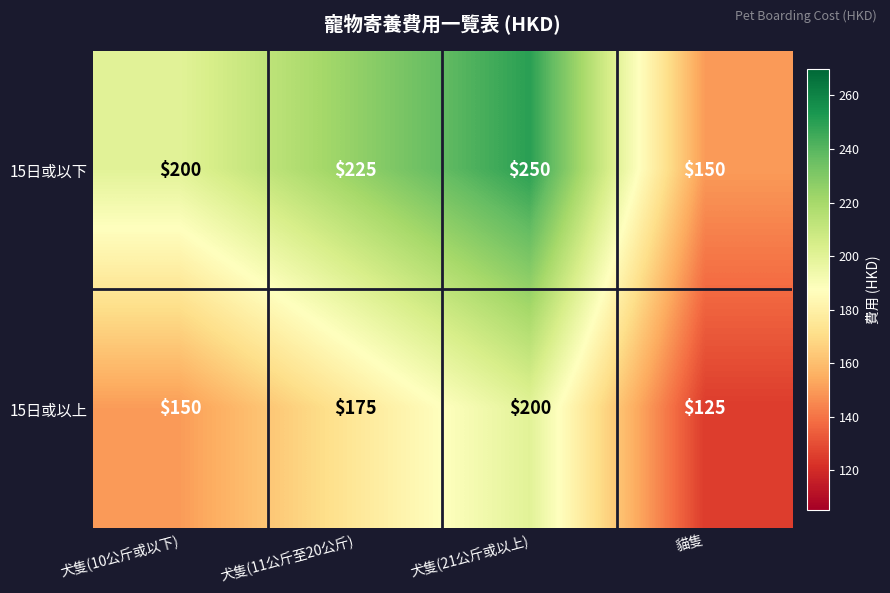

At 犬隻(11公斤至20公斤), list the series in order from largest to smallest.

15日或以下, 15日或以上